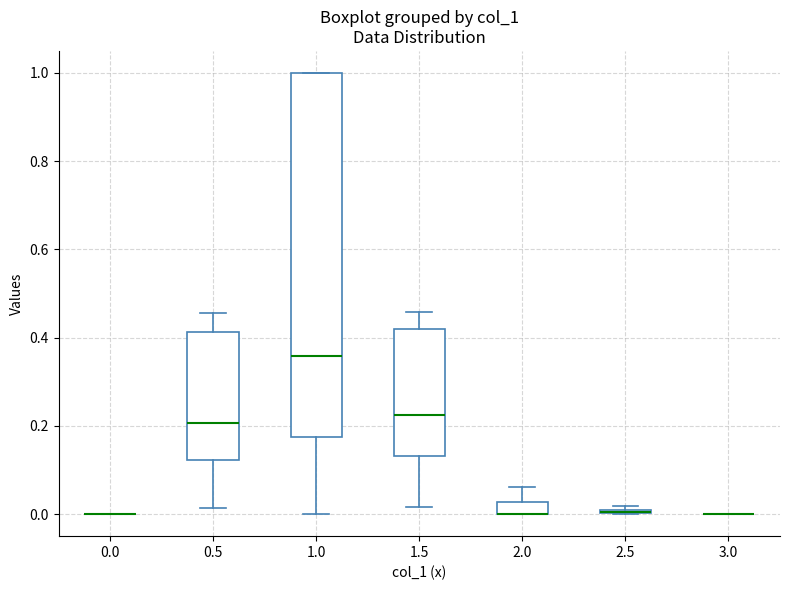

Where does the median line of the box at x = 1.0 sit on the y-axis? The values are not printed on the chart, so give them approximately, as read against the axis.

0.36